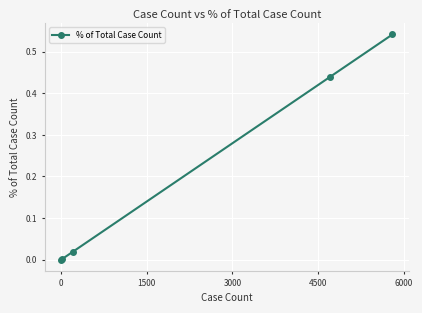

True or false: the data has more than 2 interior local peaks.

False